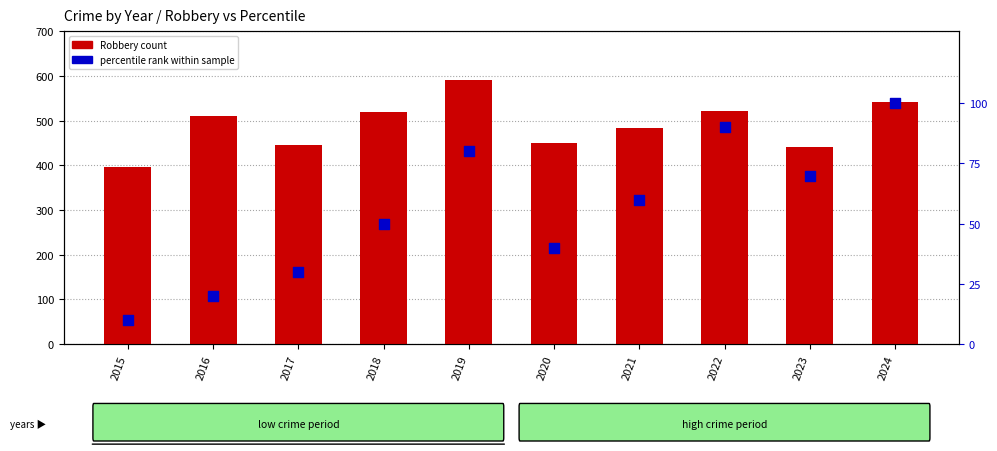

Is the value of Robbery at 2022 greater than the value of percentile rank within sample at 2020?

Yes